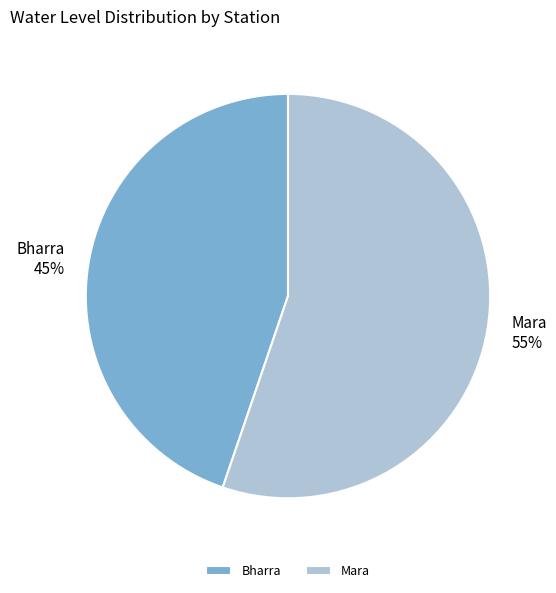

Which slice is the smallest?

Bharra